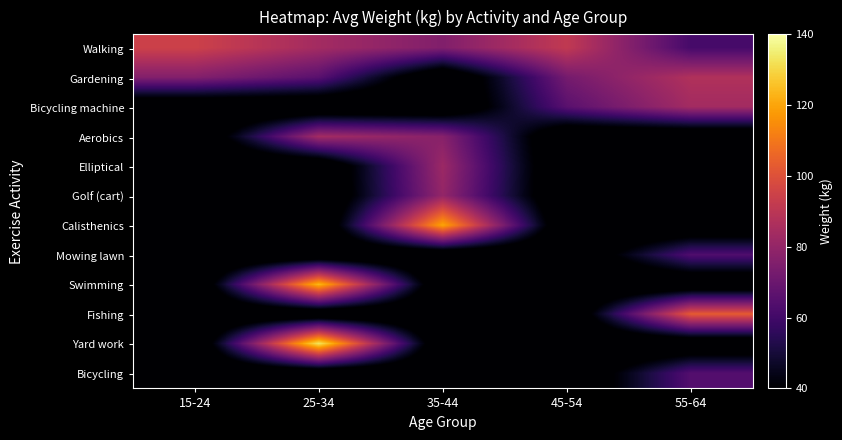

What is the spread (max minus min) of values at 35-44?

94.6